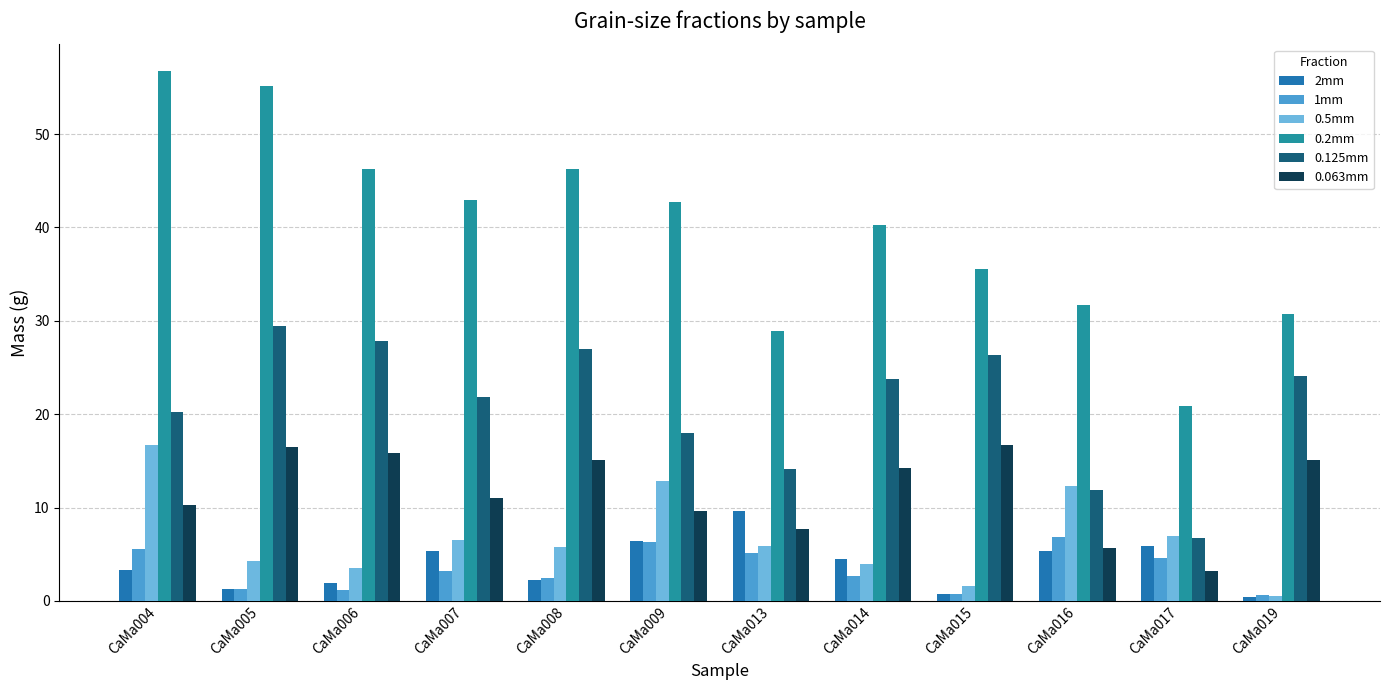

Reading left to right, extract all data points from this chart.

2mm: 3.4	1.3	2.0	5.3	2.3	6.4	9.6	4.5	0.7	5.4	5.9	0.4
1mm: 5.5	1.3	1.2	3.2	2.5	6.3	5.1	2.6	0.8	6.9	4.6	0.6
0.5mm: 16.7	4.3	3.5	6.5	5.8	12.8	5.9	3.9	1.6	12.3	7.0	0.6
0.2mm: 56.8	55.1	46.2	42.9	46.2	42.7	28.9	40.3	35.5	31.7	20.9	30.7
0.125mm: 20.2	29.5	27.9	21.8	27.0	18.0	14.2	23.8	26.3	11.9	6.7	24.1
0.063mm: 10.3	16.5	15.9	11.0	15.1	9.7	7.7	14.3	16.8	5.7	3.3	15.1